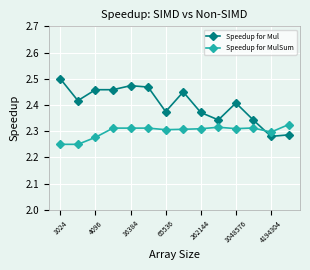

What is the sum of all Speedup for Mul values?

33.6